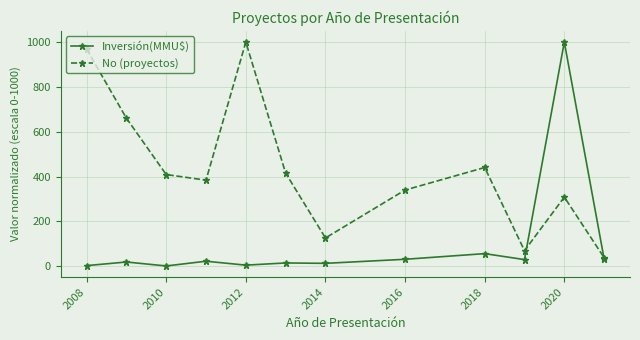

True or false: No (proyectos) has more than 2 points higher than both neighbors.

True